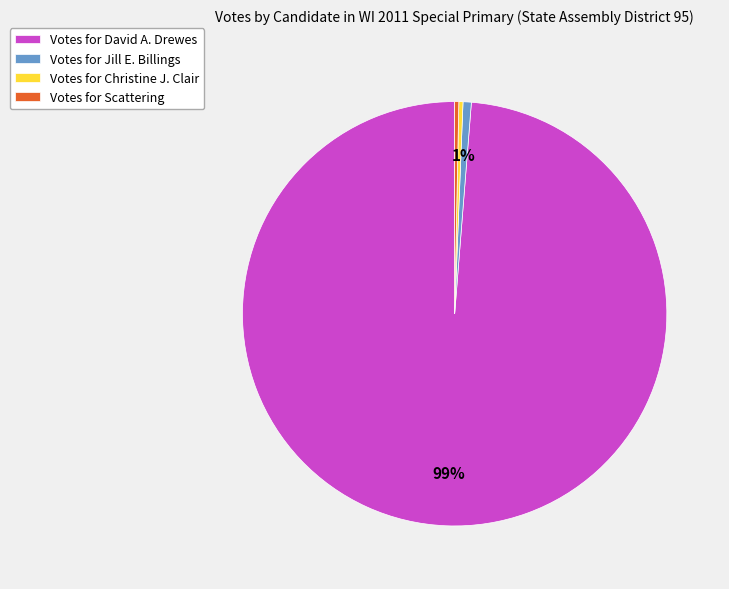

Between Votes for Scattering and Votes for David A. Drewes, which is larger?

Votes for David A. Drewes